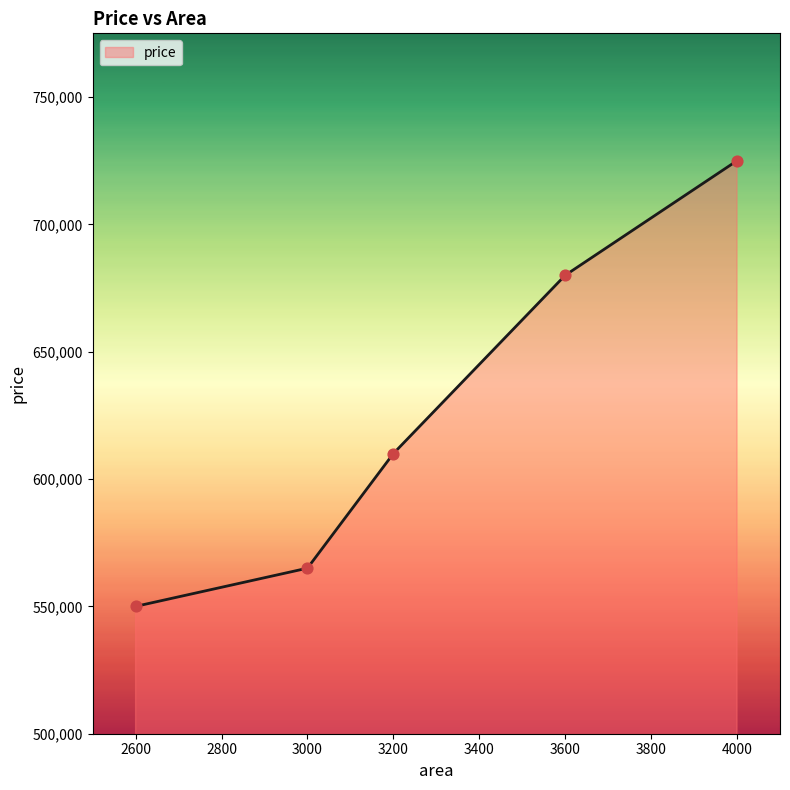

What is the change in value from 2600 to 3200?

+60000